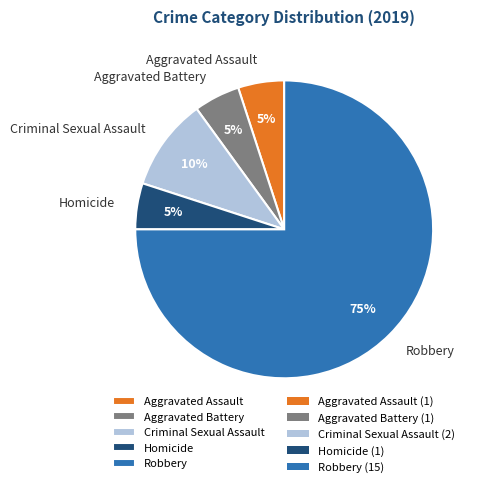

To the nearest percent, what portion does Robbery represent?

75%